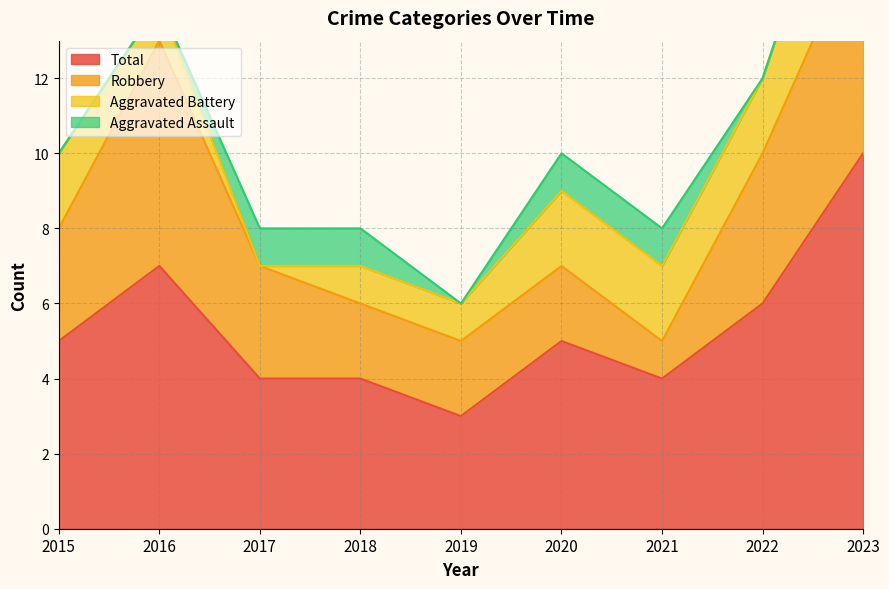

Reading right to left, list all the values displayed in this chart.

Aggravated Assault: 0	0	1	1	0	1	1	0	0
Aggravated Battery: 4	2	2	2	1	1	0	1	2
Robbery: 6	4	1	2	2	2	3	6	3
Total: 10	6	4	5	3	4	4	7	5